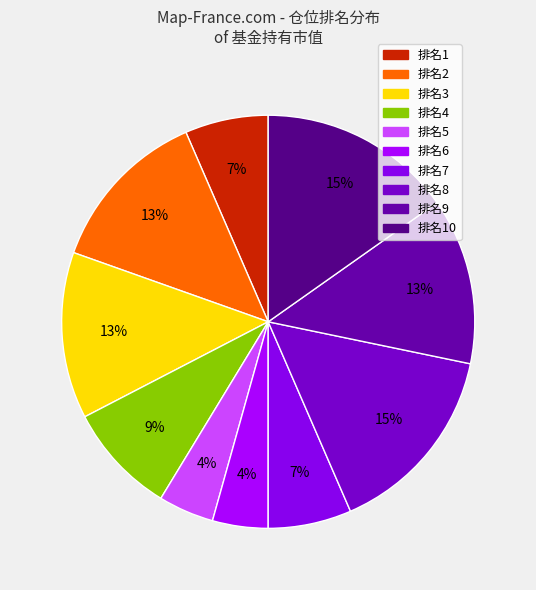

To the nearest percent, what is the difference between the largest and smallest slice percentages?

11%